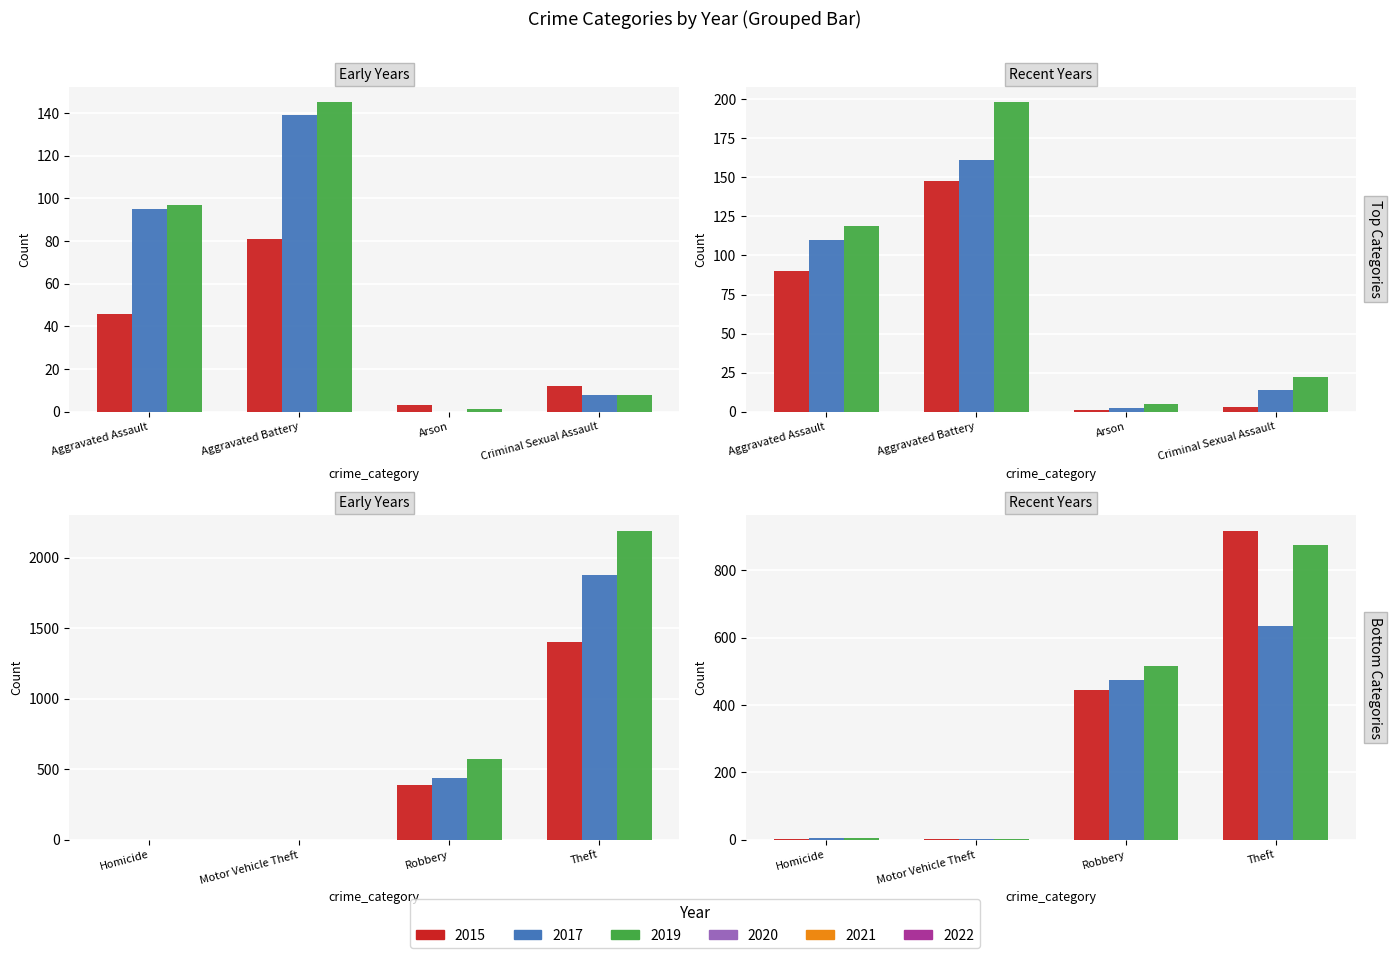

Reading left to right, list all the values displayed in this chart.

2015: Aggravated Assault=46	Aggravated Battery=81	Arson=3	Criminal Sexual Assault=12	Homicide=0	Motor Vehicle Theft=1	Robbery=390	Theft=1406
2017: Aggravated Assault=95	Aggravated Battery=139	Arson=0	Criminal Sexual Assault=8	Homicide=1	Motor Vehicle Theft=1	Robbery=435	Theft=1881
2019: Aggravated Assault=97	Aggravated Battery=145	Arson=1	Criminal Sexual Assault=8	Homicide=2	Motor Vehicle Theft=1	Robbery=574	Theft=2193
2021: Aggravated Assault=110	Aggravated Battery=161	Arson=2	Criminal Sexual Assault=14	Homicide=4	Motor Vehicle Theft=2	Robbery=474	Theft=634
2020: Aggravated Assault=90	Aggravated Battery=148	Arson=1	Criminal Sexual Assault=3	Homicide=3	Motor Vehicle Theft=3	Robbery=445	Theft=918
2022: Aggravated Assault=119	Aggravated Battery=198	Arson=5	Criminal Sexual Assault=22	Homicide=5	Motor Vehicle Theft=2	Robbery=515	Theft=875